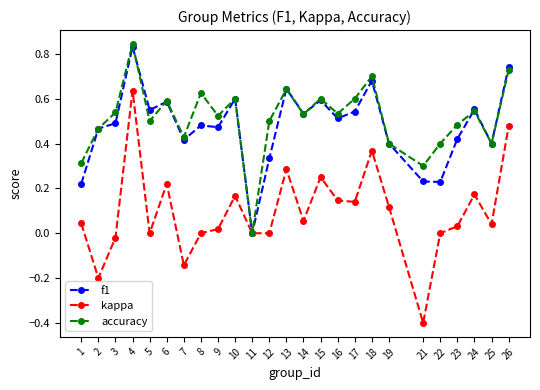

How many f1 values are between 0 and 1?

25